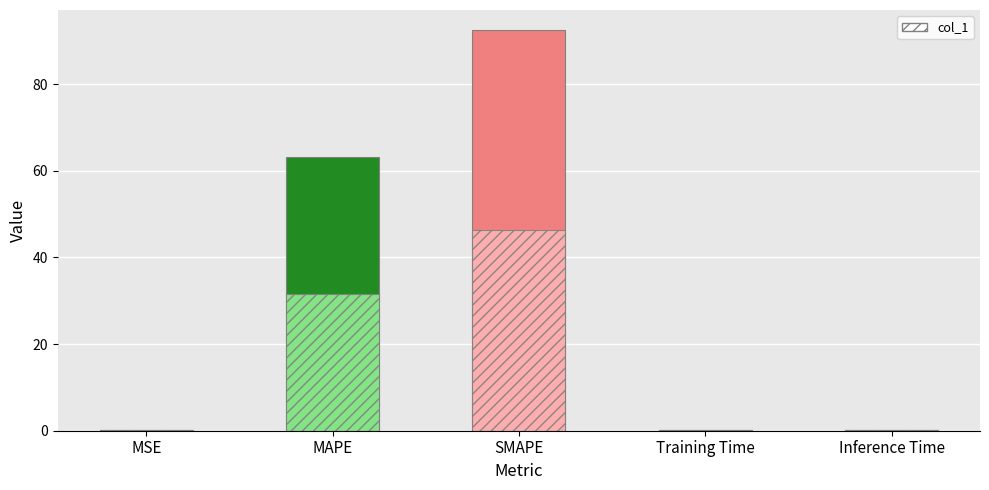

The chart shows a value of 88.6 at MAPE. True or false?

False